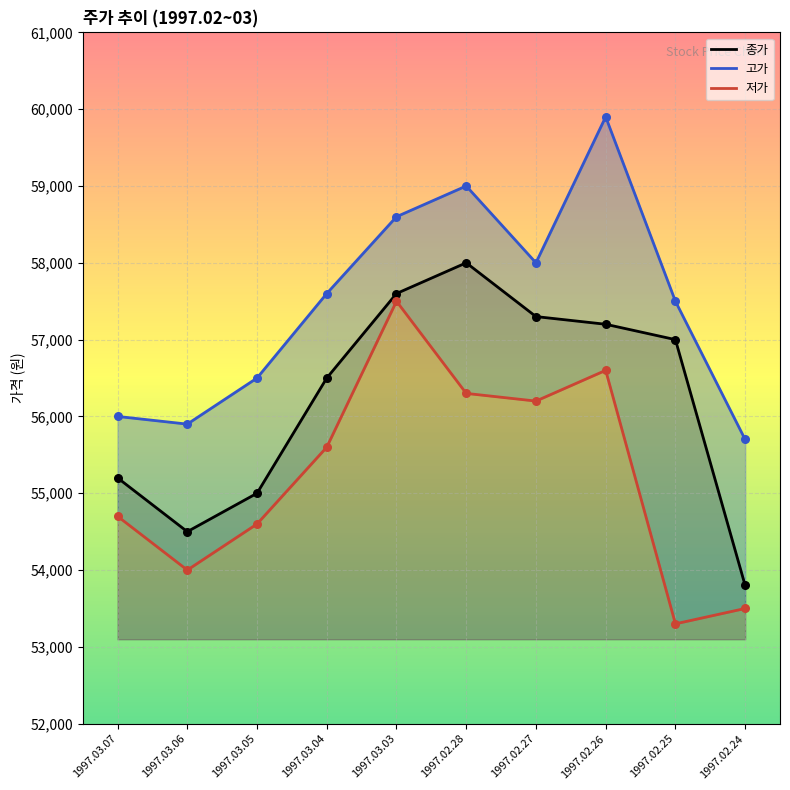

What is the total value across all series at 1997.02.28?

173300